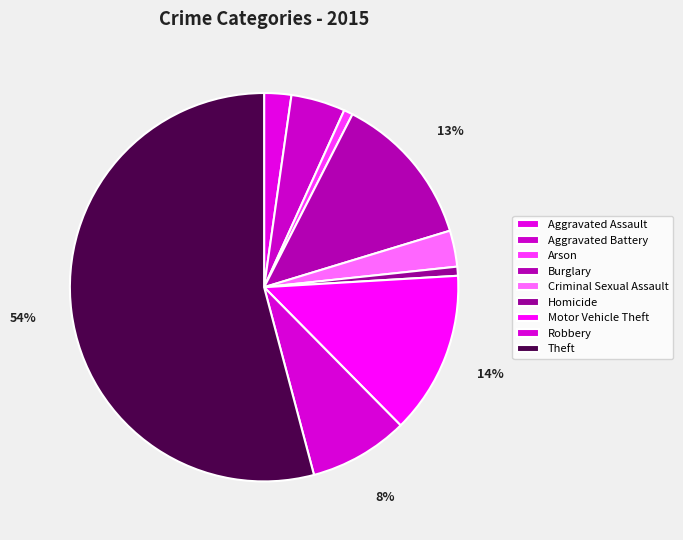

What percentage is NOT represented by Criminal Sexual Assault?

97.0%